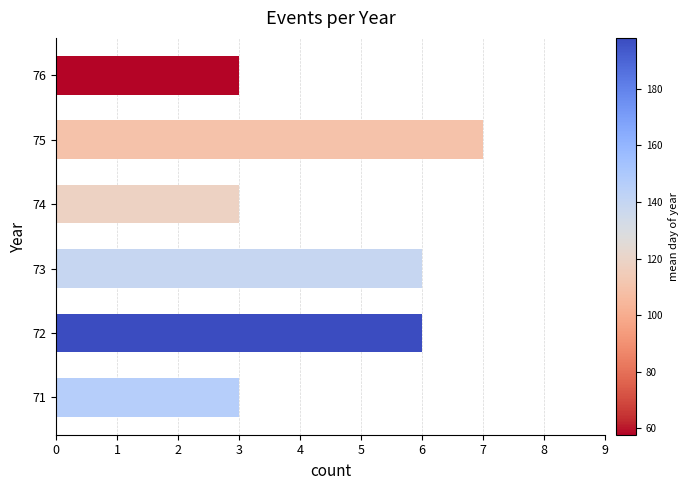

How many values are between 3 and 6?

5